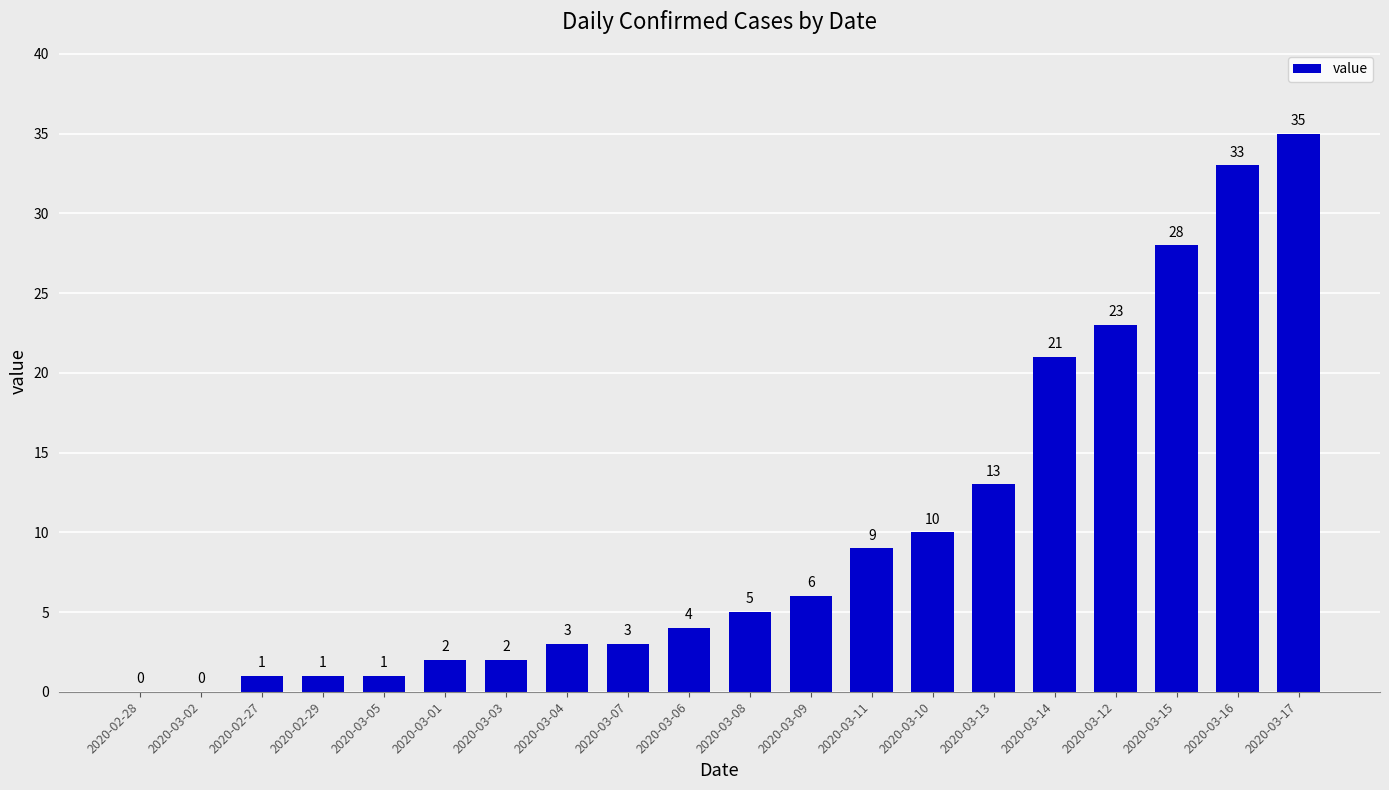

How many distinct data groups are displayed?

1